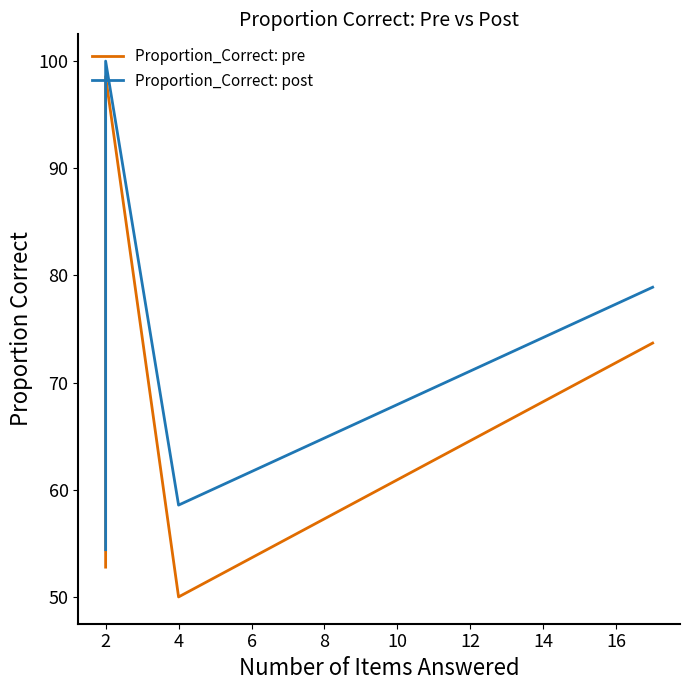

At how many categories does at least one series exceed 73?

2